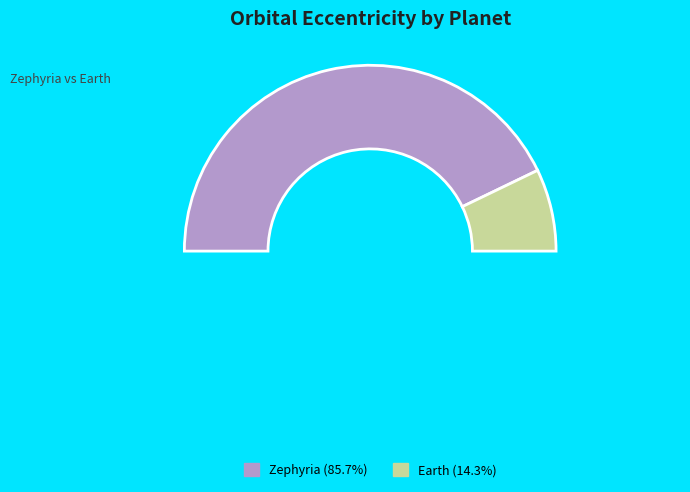

Rank the categories by value from highest to lowest.

Zephyria, Earth